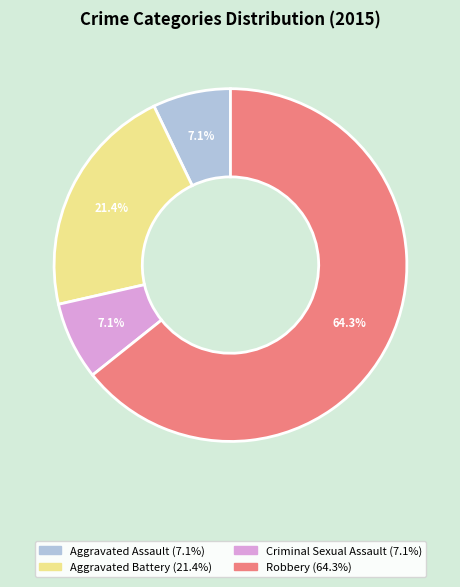

Does Robbery account for over 50% of the chart?

Yes